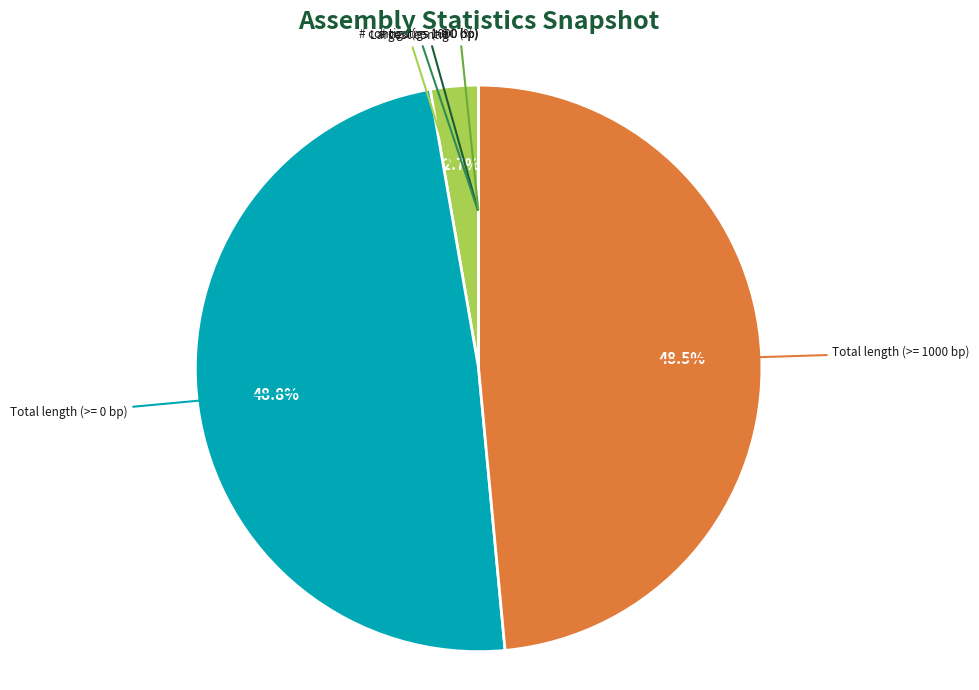

Does any single category account for the majority?

No